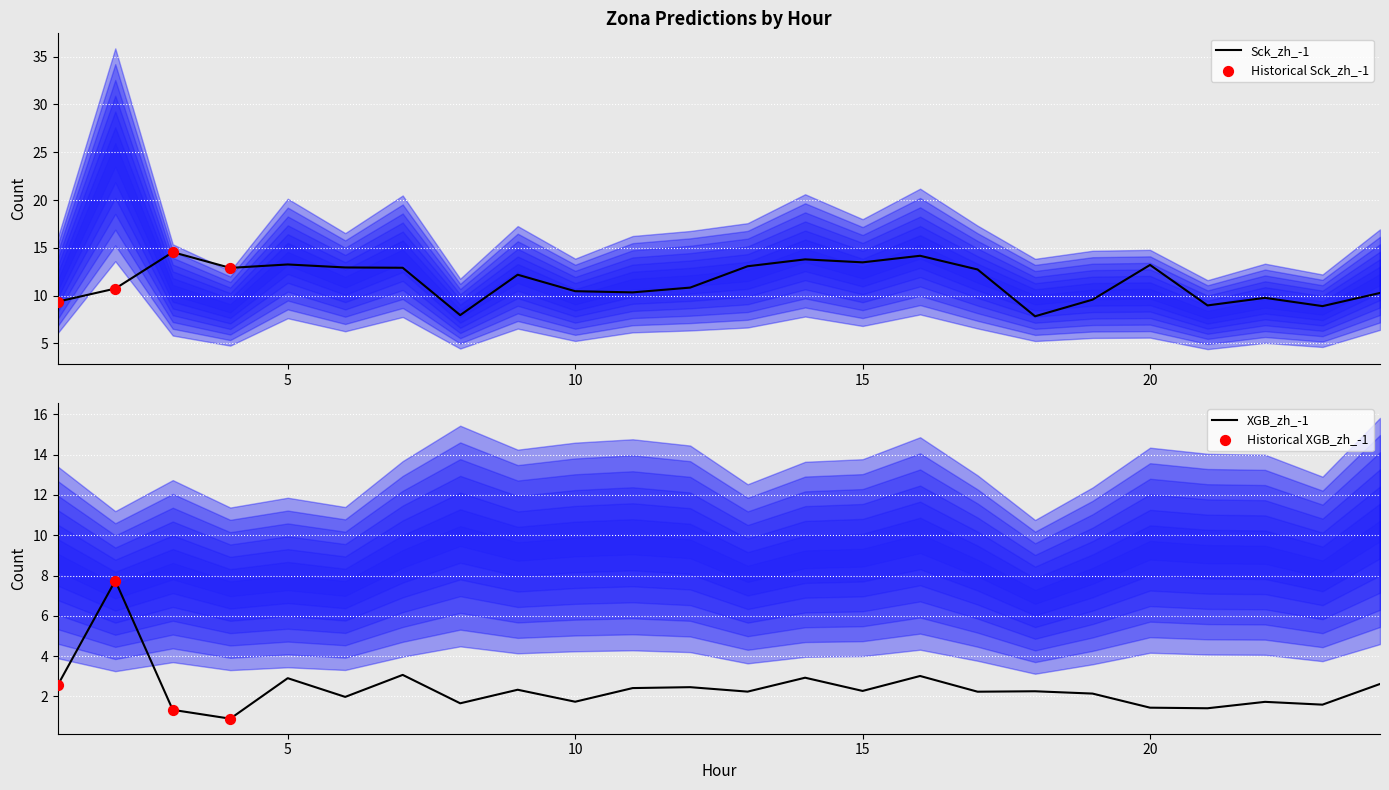

Which series has the largest Y range (max minus min)?

XGB_zh_-1